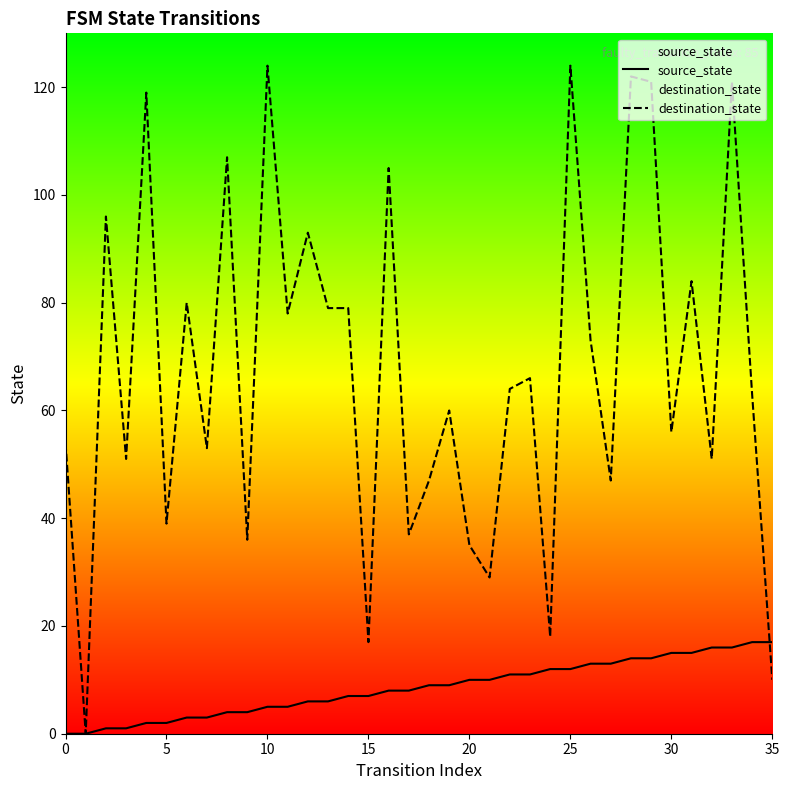

Reading left to right, what are all the values shown in this chart?

source_state: 0	0	1	1	2	2	3	3	4	4	5	5	6	6	7	7	8	8	9	9	10	10	11	11	12	12	13	13	14	14	15	15	16	16	17	17
destination_state: 54	0	96	51	119	39	80	53	107	36	124	78	93	79	79	17	105	37	47	60	35	29	64	66	18	124	73	47	122	121	56	84	51	121	63	10